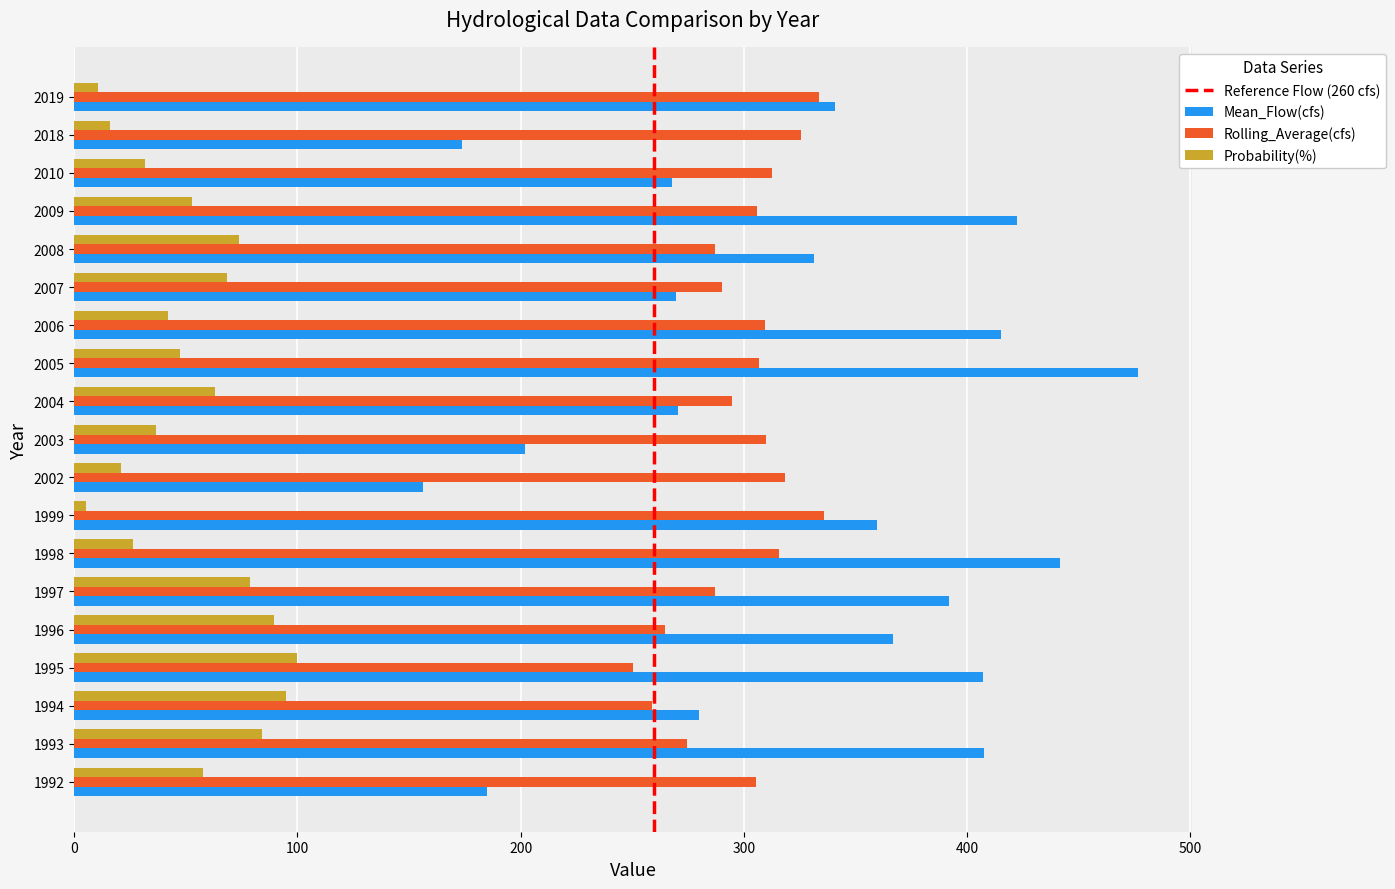

List the series in order of their peak value, lowest first.

Probability(%), Rolling_Average(cfs), Mean_Flow(cfs)